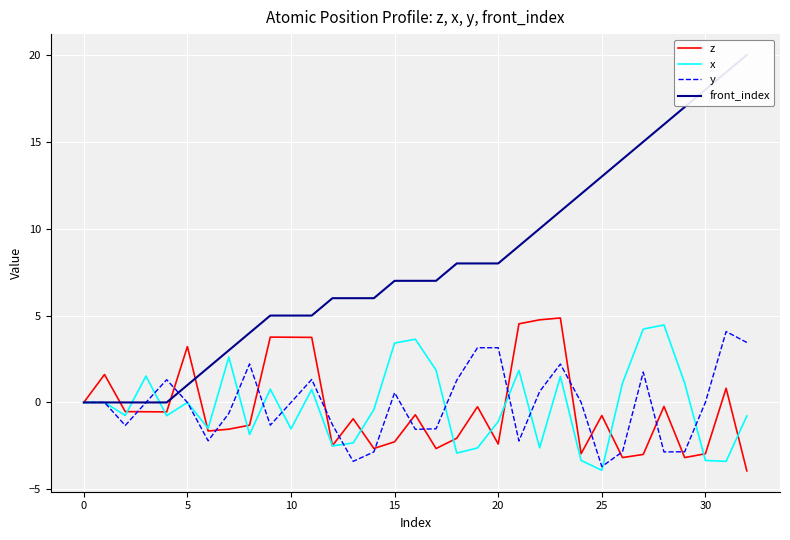

At which label does front_index first exceed 7?

18